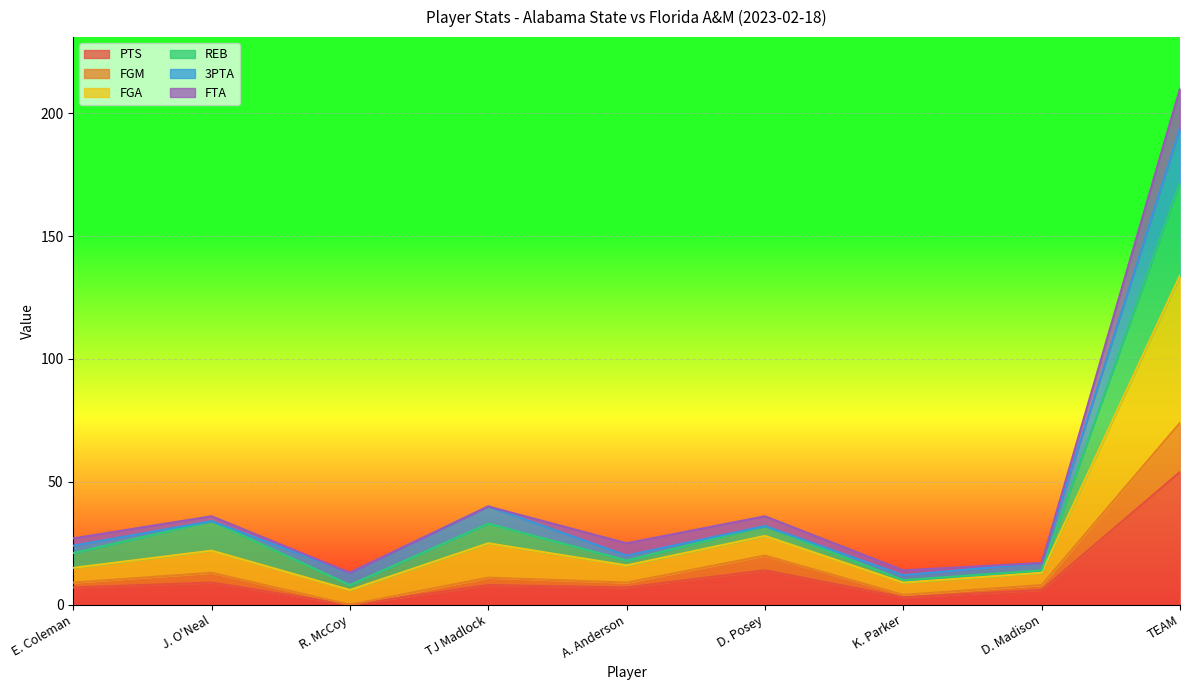

At which category is the sum across all series the highest?

TEAM